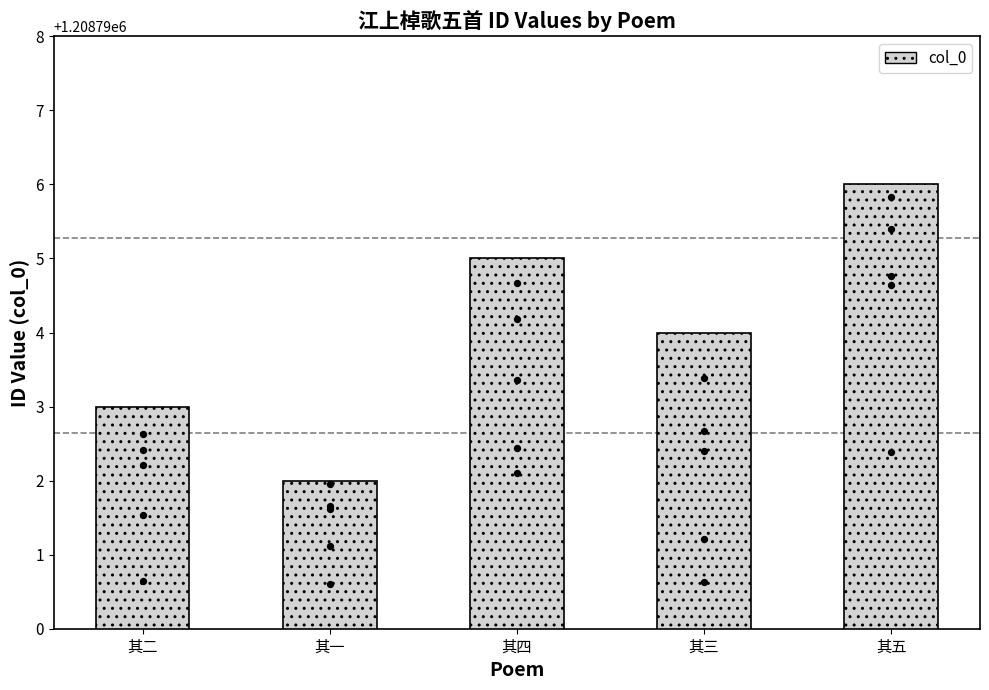

Between 其五 and 其一, which is larger?

其五